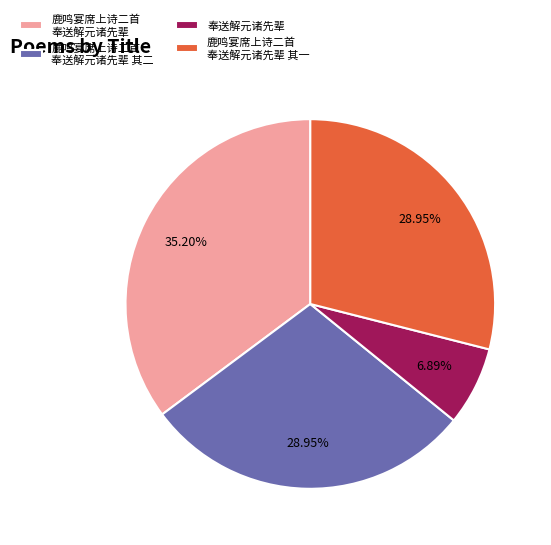

Does any single category account for the majority?

No